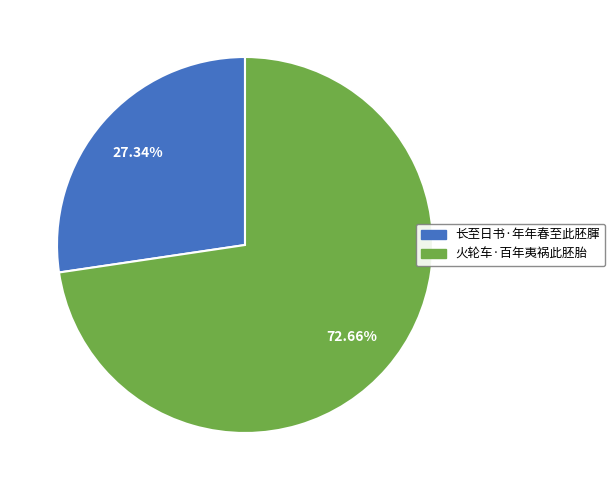

Does 长至日书·年年春至此胚腪 represent more than half of the total?

No